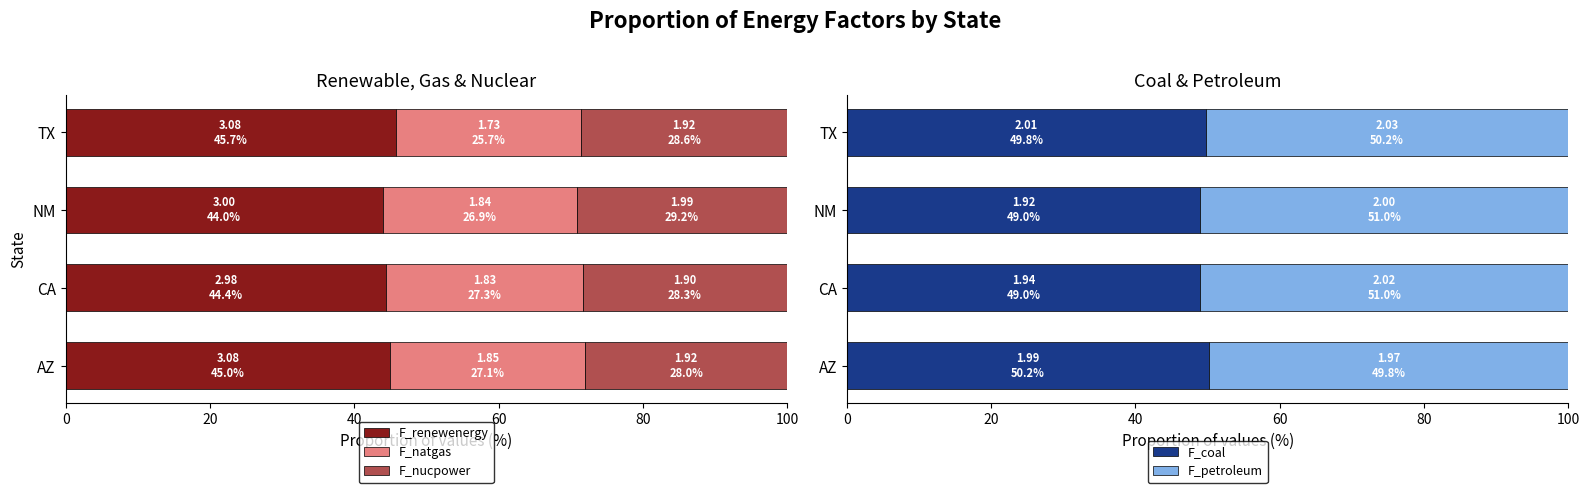

What value does the F_renewenergy series have at CA?

44.4